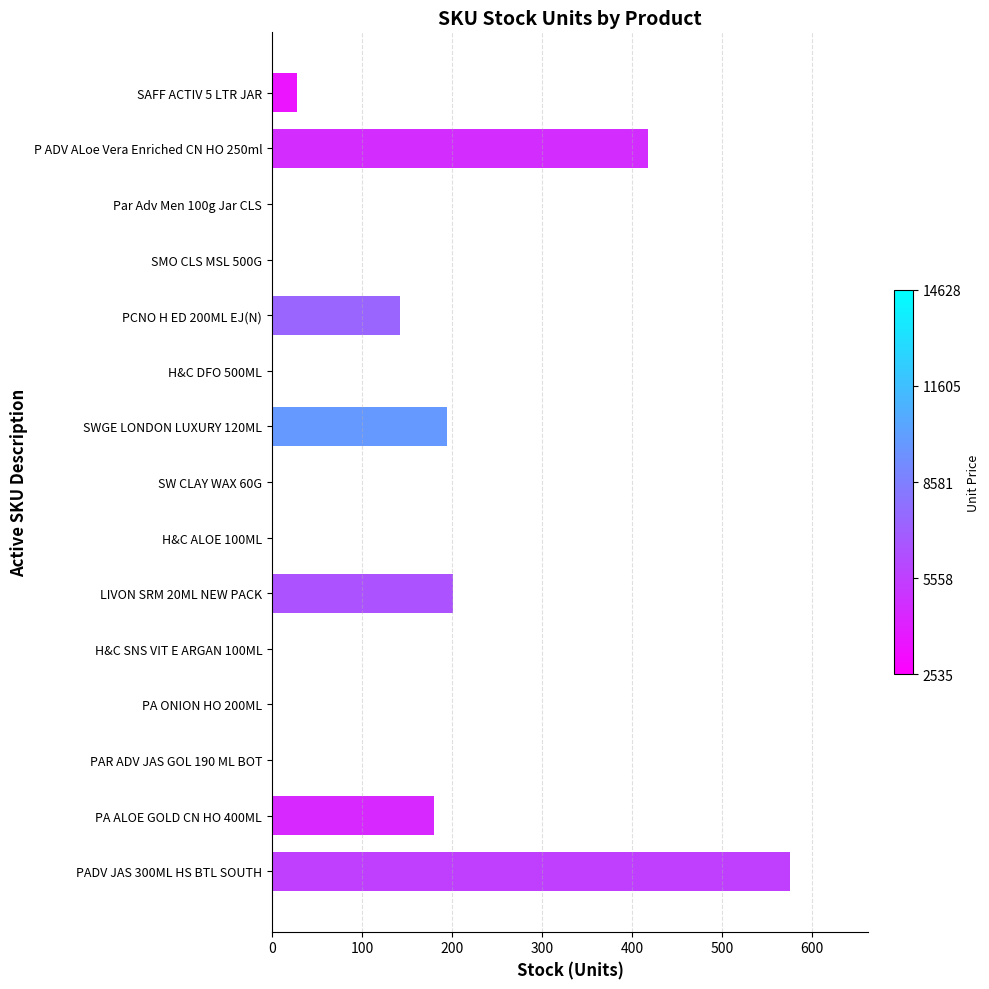

Which has a higher value, PA ALOE GOLD CN HO 400ML or LIVON SRM 20ML NEW PACK?

LIVON SRM 20ML NEW PACK